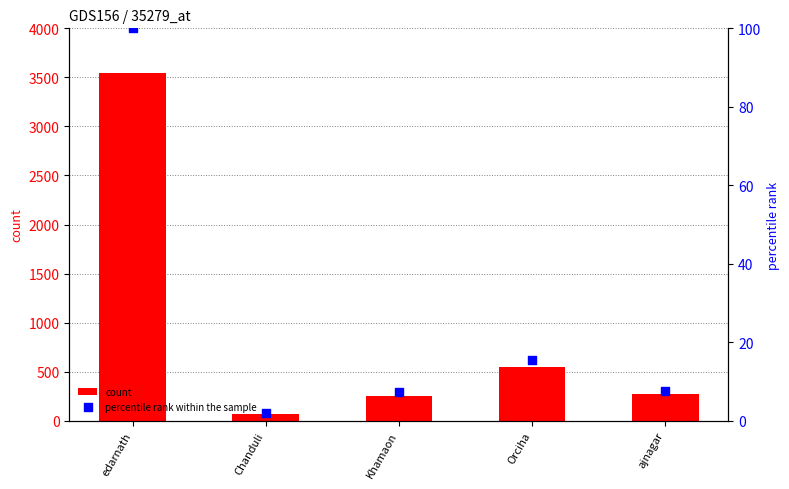

Is the value of percentile rank within the sample at edarnath greater than the value of count at ajnagar?

No